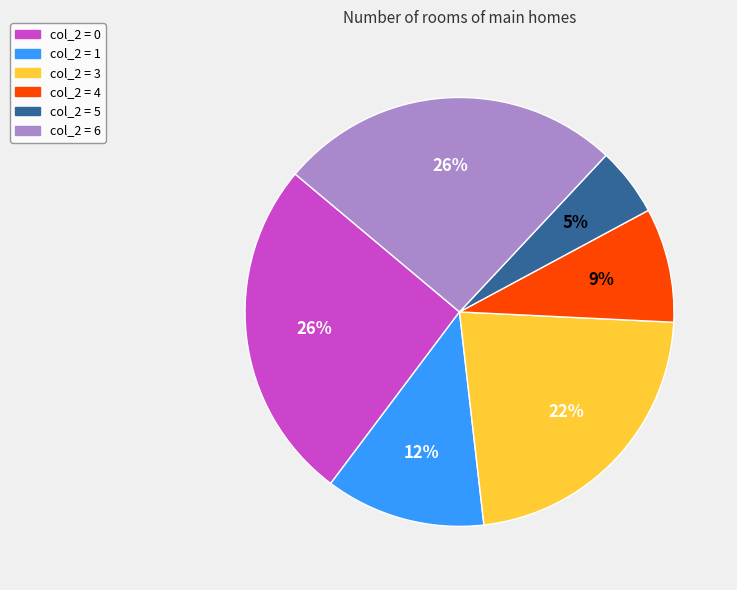

To the nearest percent, what portion does col_2 = 0 represent?

26%